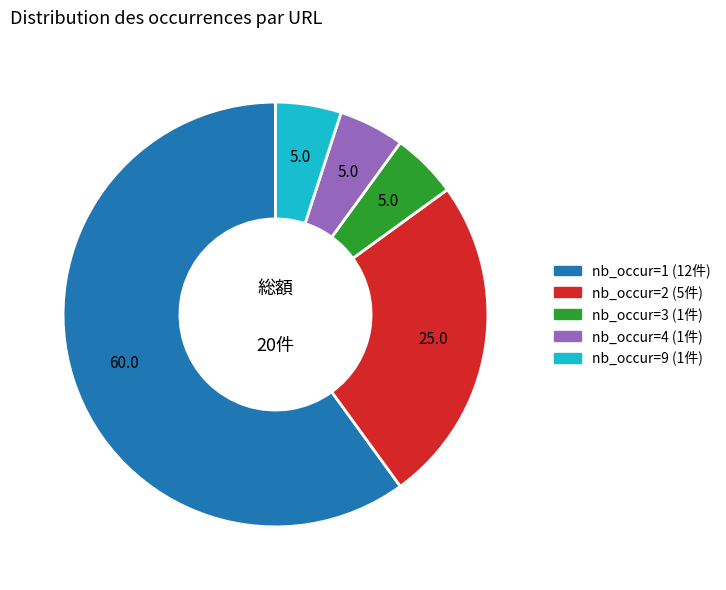

How many slices are in this pie chart?

5